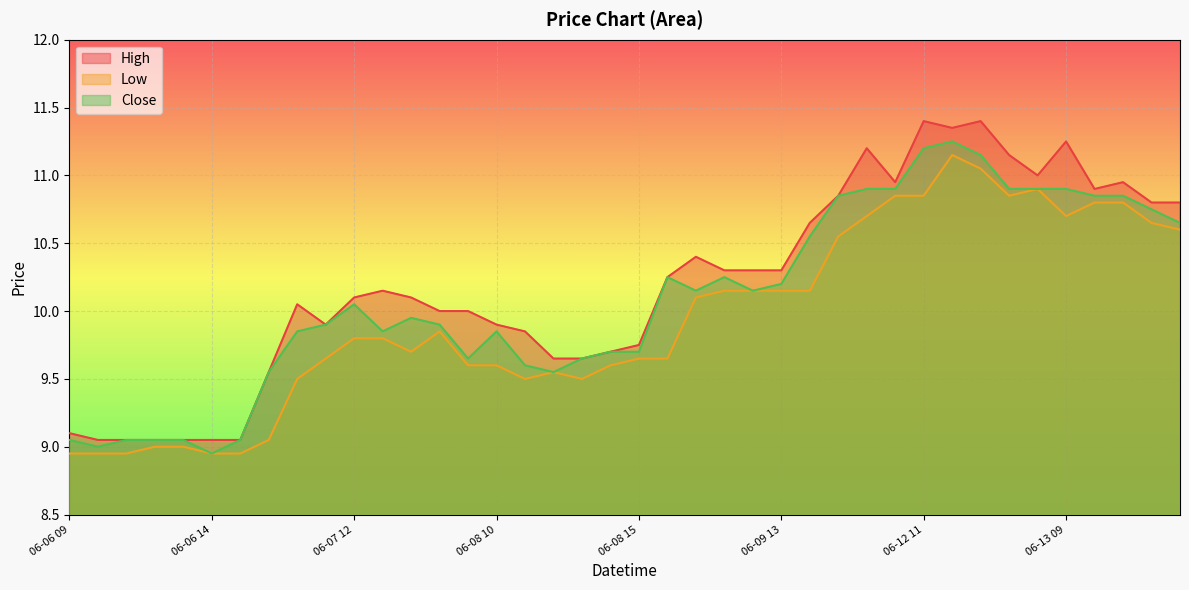

List the series in order of their overall mean, lowest first.

Low, Close, High